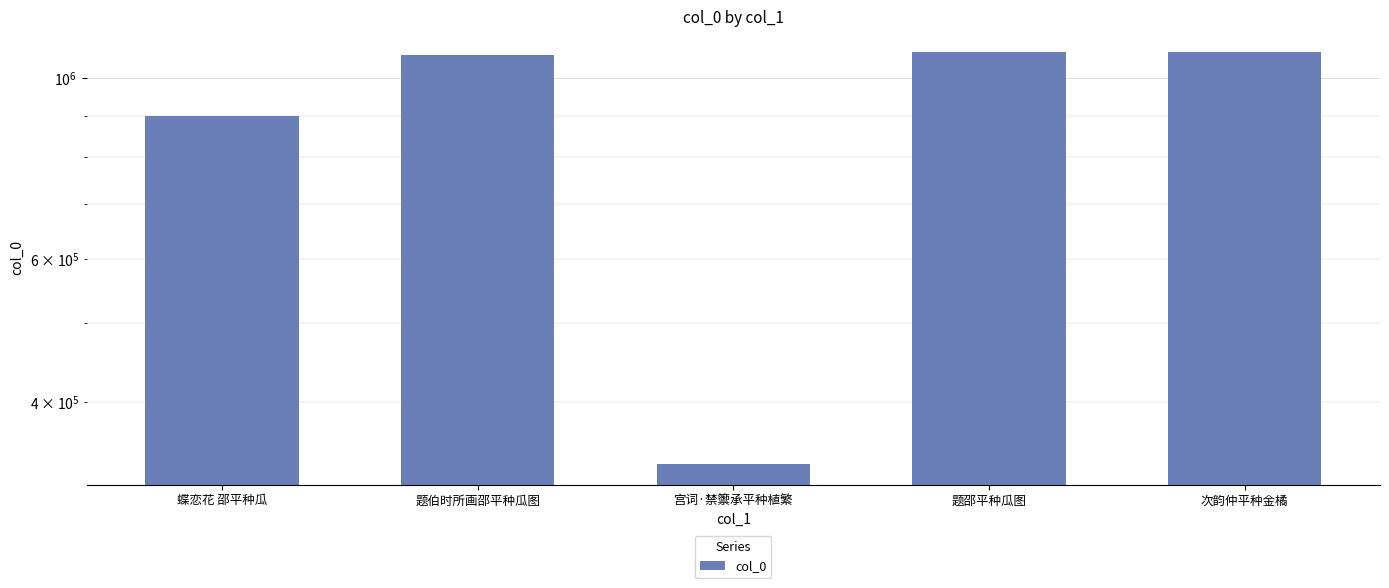

What is the difference between the values at 次韵仲平种金橘 and 题邵平种瓜图?

1470